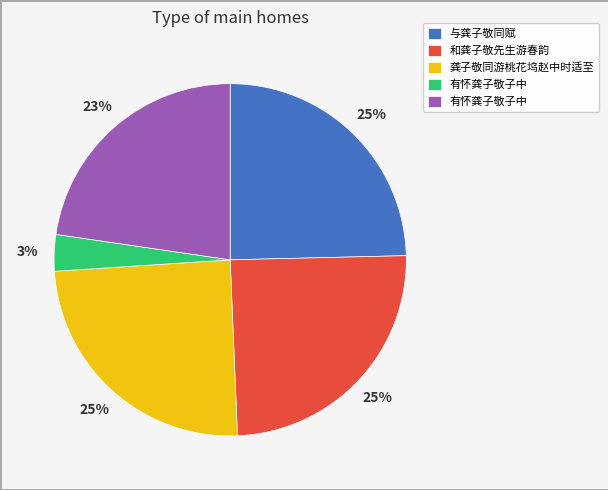

To the nearest percent, what is the average slice percentage?

20%